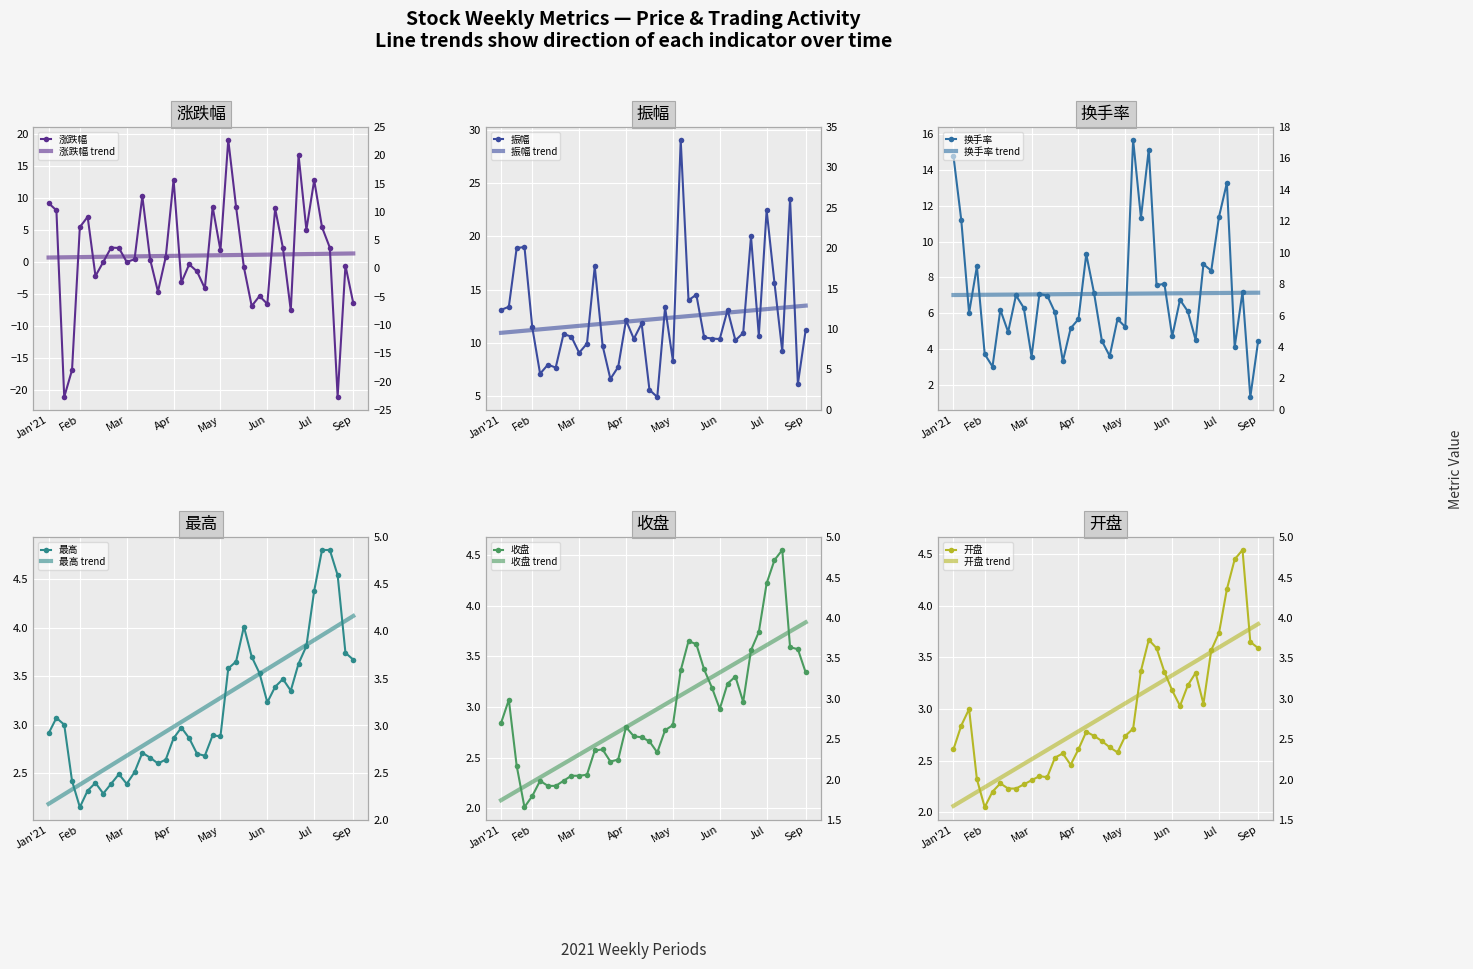

Rank the categories by 最高 value from highest to lowest.

2021-09-17, 2021-09-23, 2021-09-30, 2021-09-10, 2021-07-09, 2021-09-03, 2021-10-08, 2021-07-16, 2021-10-15, 2021-07-02, 2021-08-27, 2021-06-25, 2021-07-23, 2021-08-13, 2021-08-06, 2021-08-20, 2021-07-30, 2021-01-13, 2021-01-29, 2021-05-14, 2021-01-08, 2021-06-11, 2021-06-18, 2021-05-07, 2021-05-21, 2021-04-09, 2021-05-28, 2021-06-04, 2021-04-16, 2021-04-30, 2021-04-23, 2021-04-02, 2021-03-19, 2021-02-05, 2021-02-26, 2021-03-12, 2021-03-26, 2021-02-19, 2021-03-05, 2021-02-10